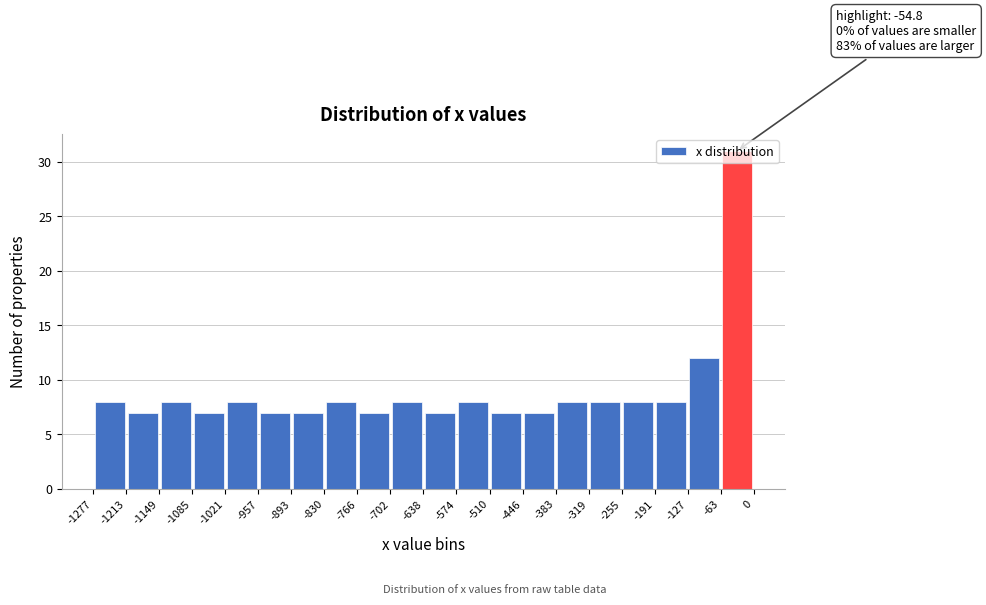

Which range on the x-axis has the tallest bar?

-63 to 0